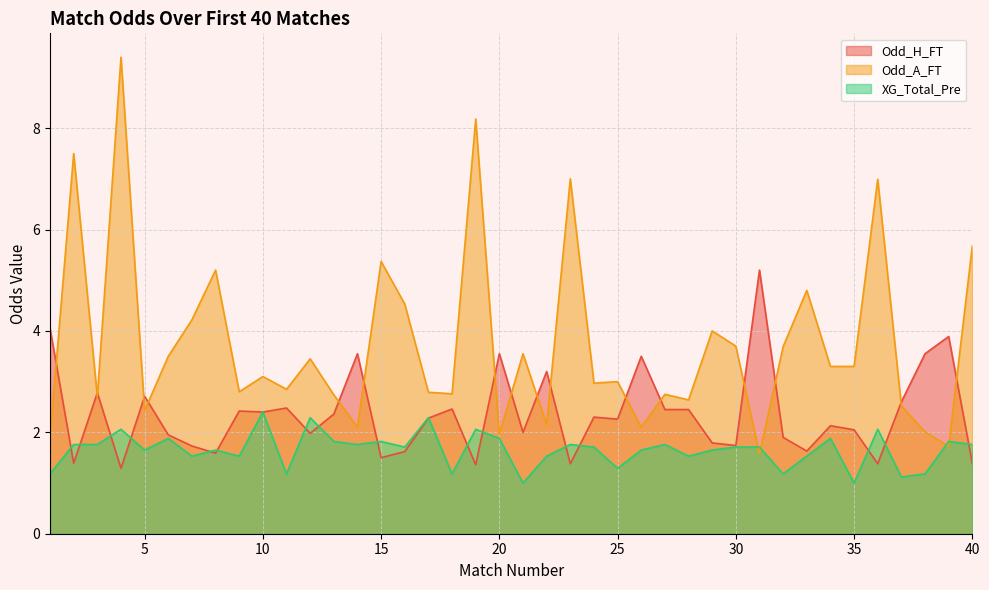

What is the sum of all Odd_H_FT values?

94.2